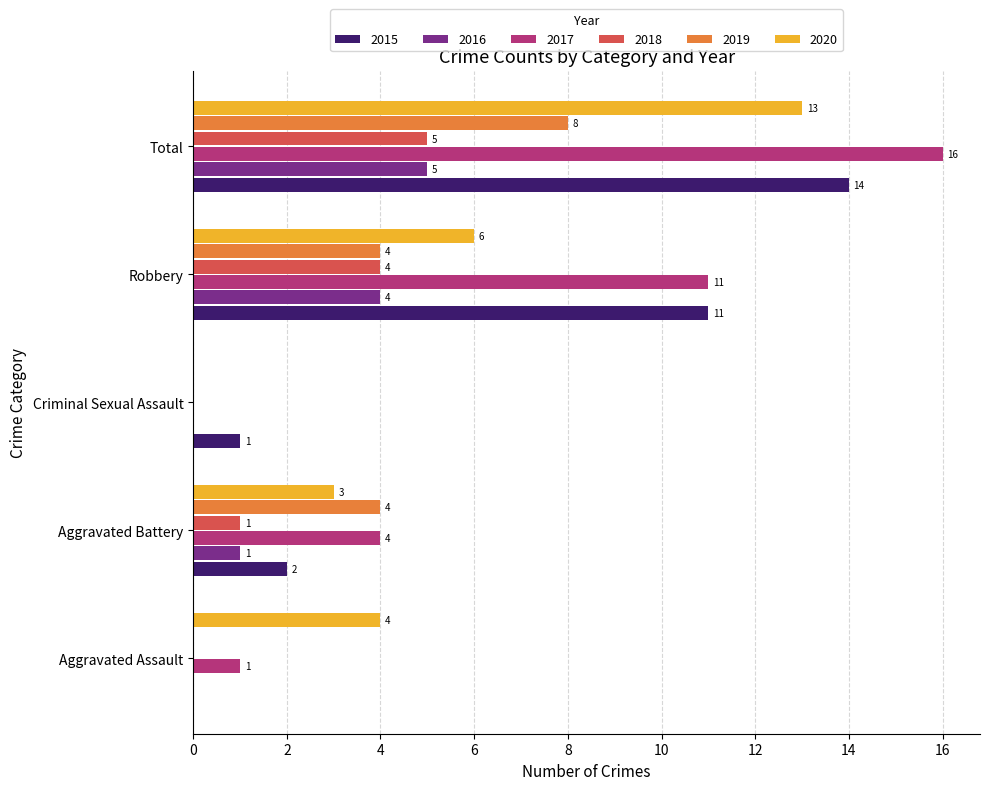

Is the value of 2018 at Total greater than the value of 2020 at Total?

No